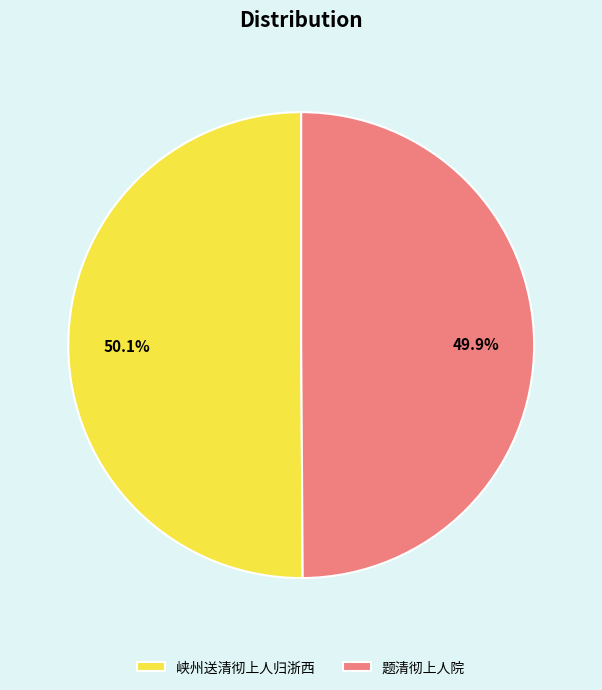

How many slices are in this pie chart?

2